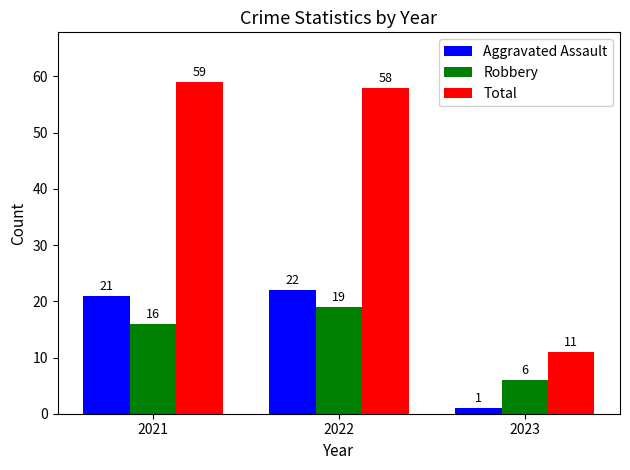

What is the value of the Aggravated Assault bar at the 1st from the left?

21